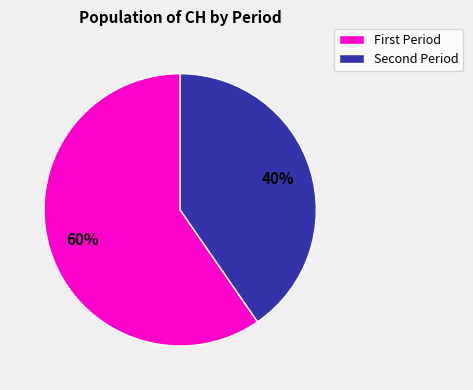

To the nearest percent, what is the average slice percentage?

50%